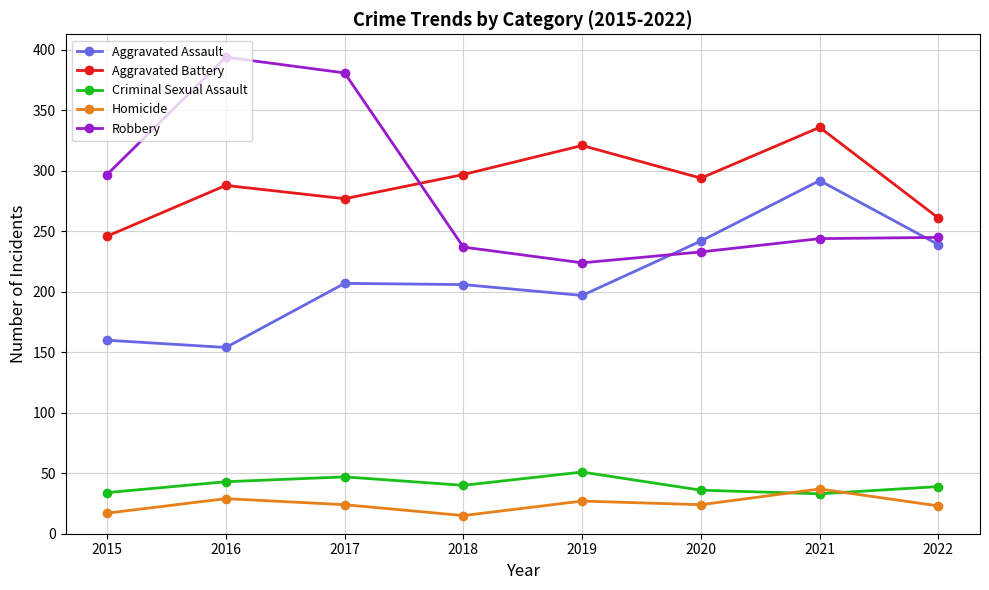

Between 2015 and 2022, which series saw the biggest shift?

Aggravated Assault